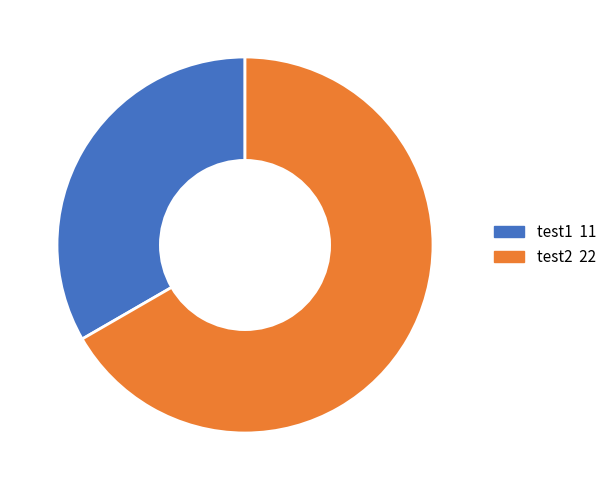

Is the sum of test2 and test1 greater than half?

Yes